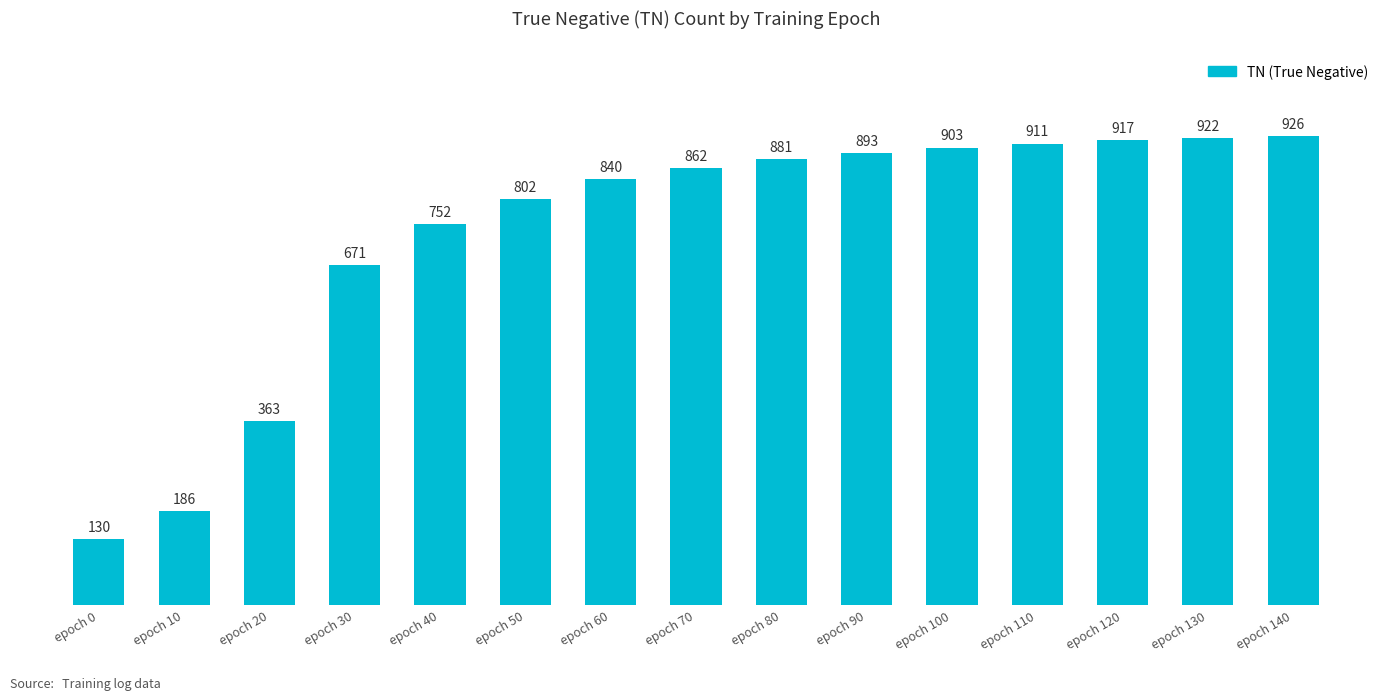

Is it true that the value at epoch 140 is 349?

False